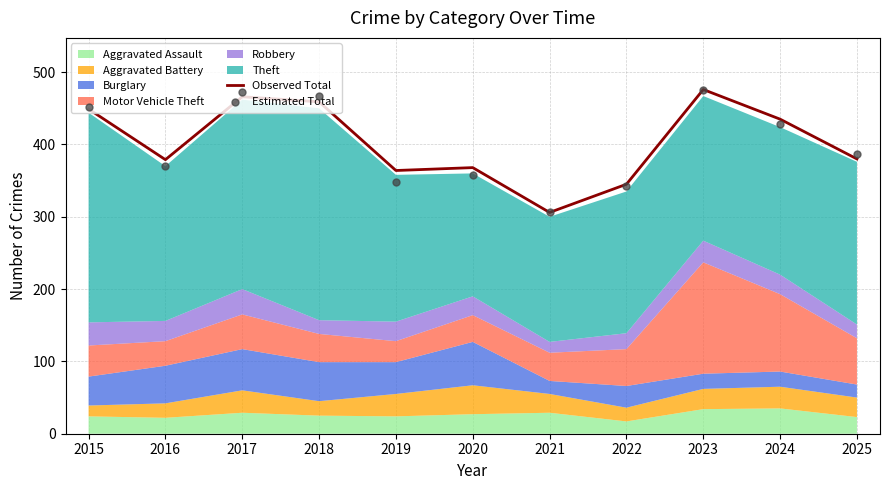

Is the value of Estimated Total at 2016 greater than the value of Observed Total at 2015?

No